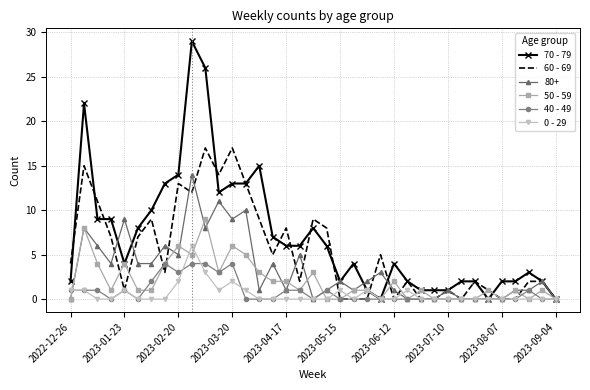

Which series has the widest spread of values?

70 - 79